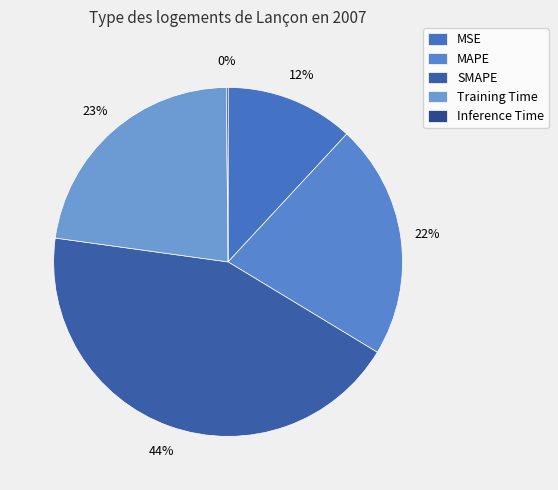

To the nearest percent, what is the difference between the largest and smallest slice percentages?

43%